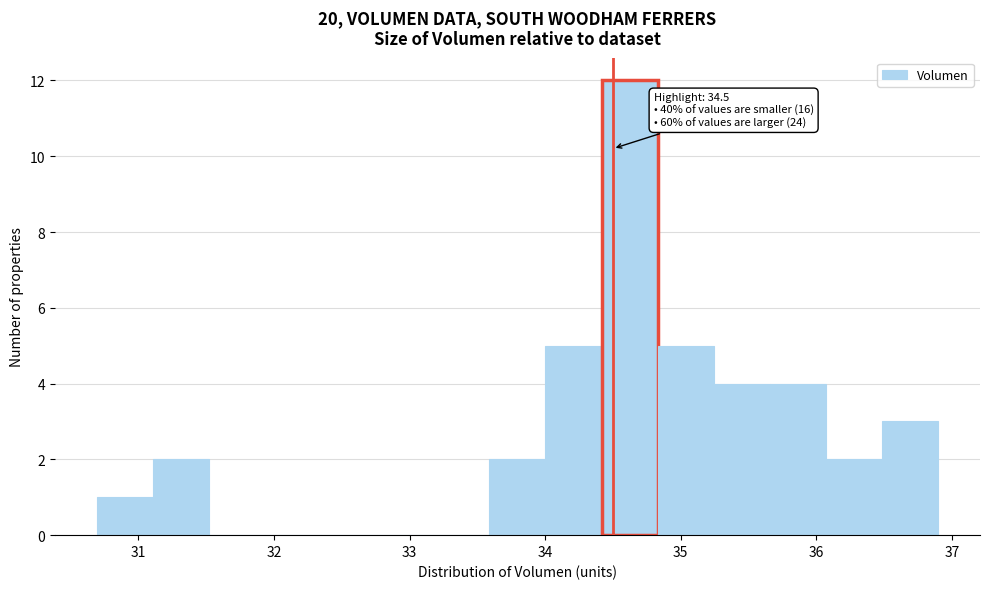

Which range on the x-axis has the tallest bar?

34.4 to 34.8